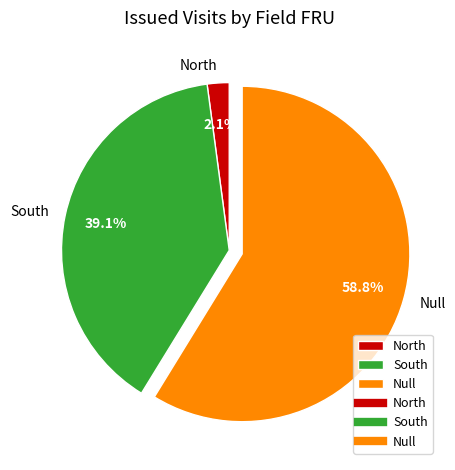

Is there any slice that represents more than half of the pie?

Yes